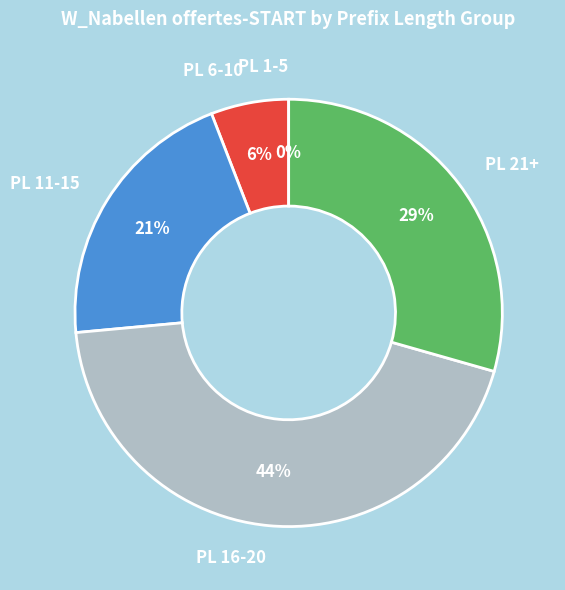

True or false: Type accounts for 25% of the total.

False